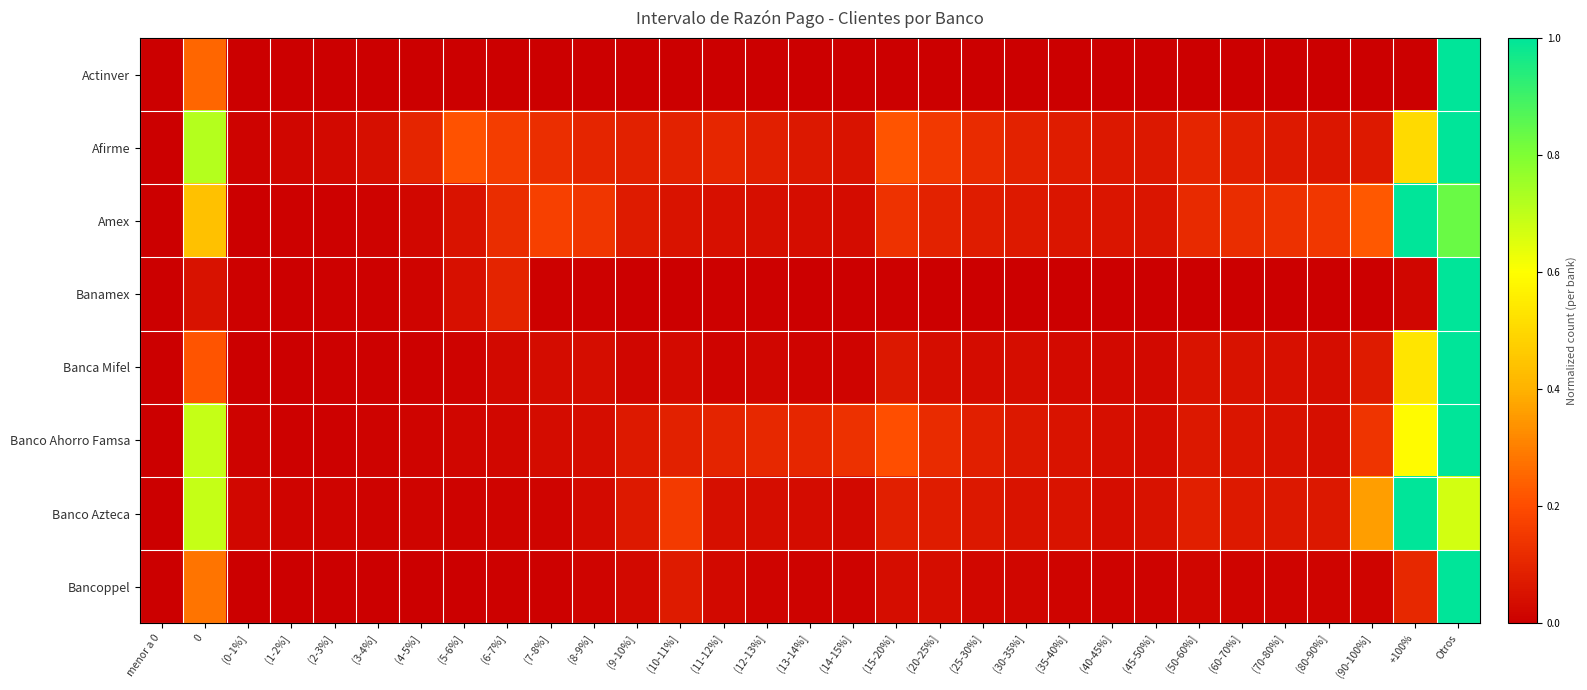

Which series changed the most between (0-1%] and (13-14%]?

Banco Ahorro Famsa